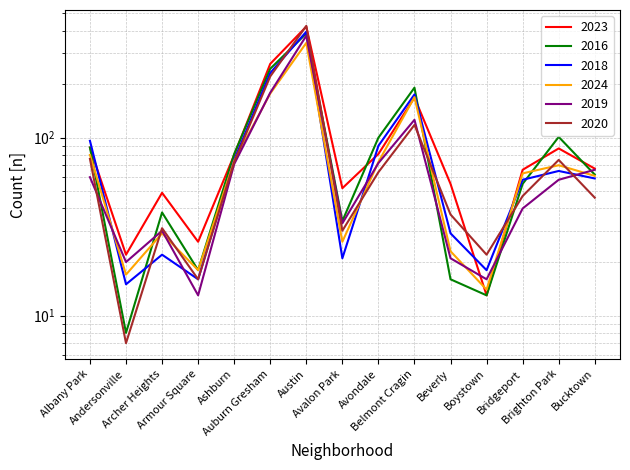

What is the sum of the 2023 values at Andersonville and Boystown?

35